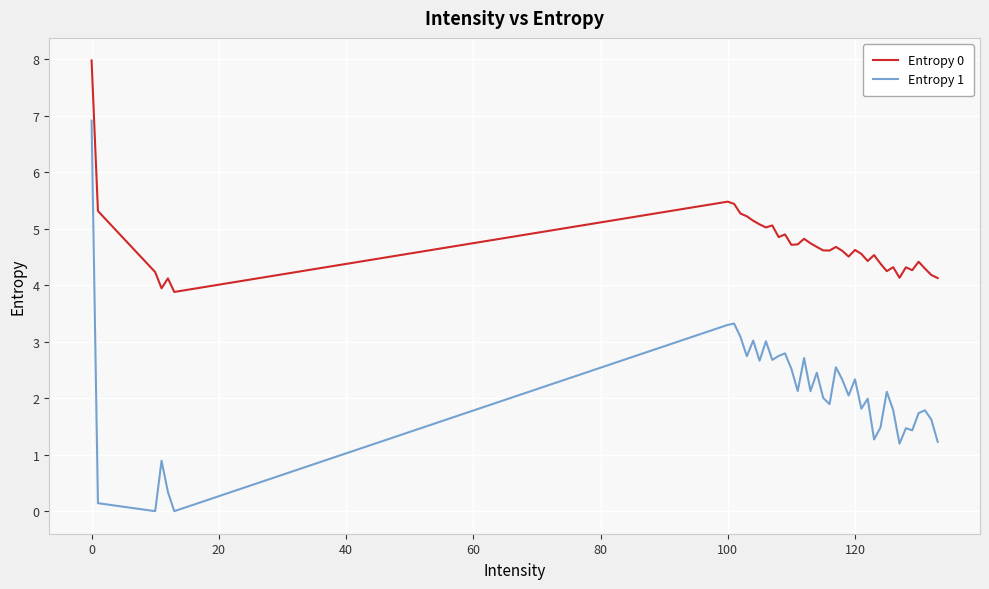

Rank the series by their average value, from highest to lowest.

Entropy 0, Entropy 1